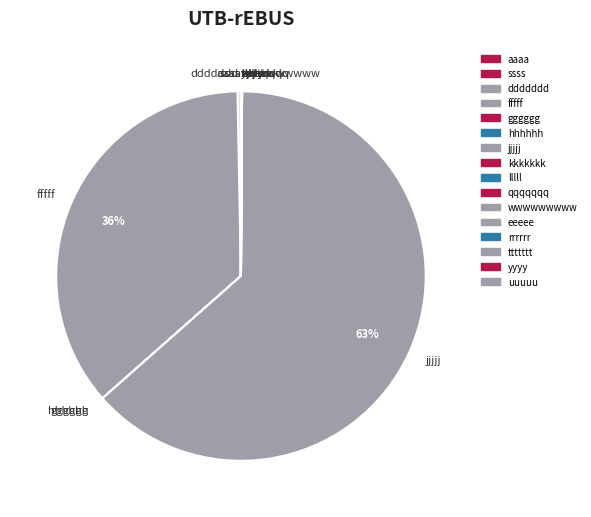

Which slice is the largest?

jjjjj